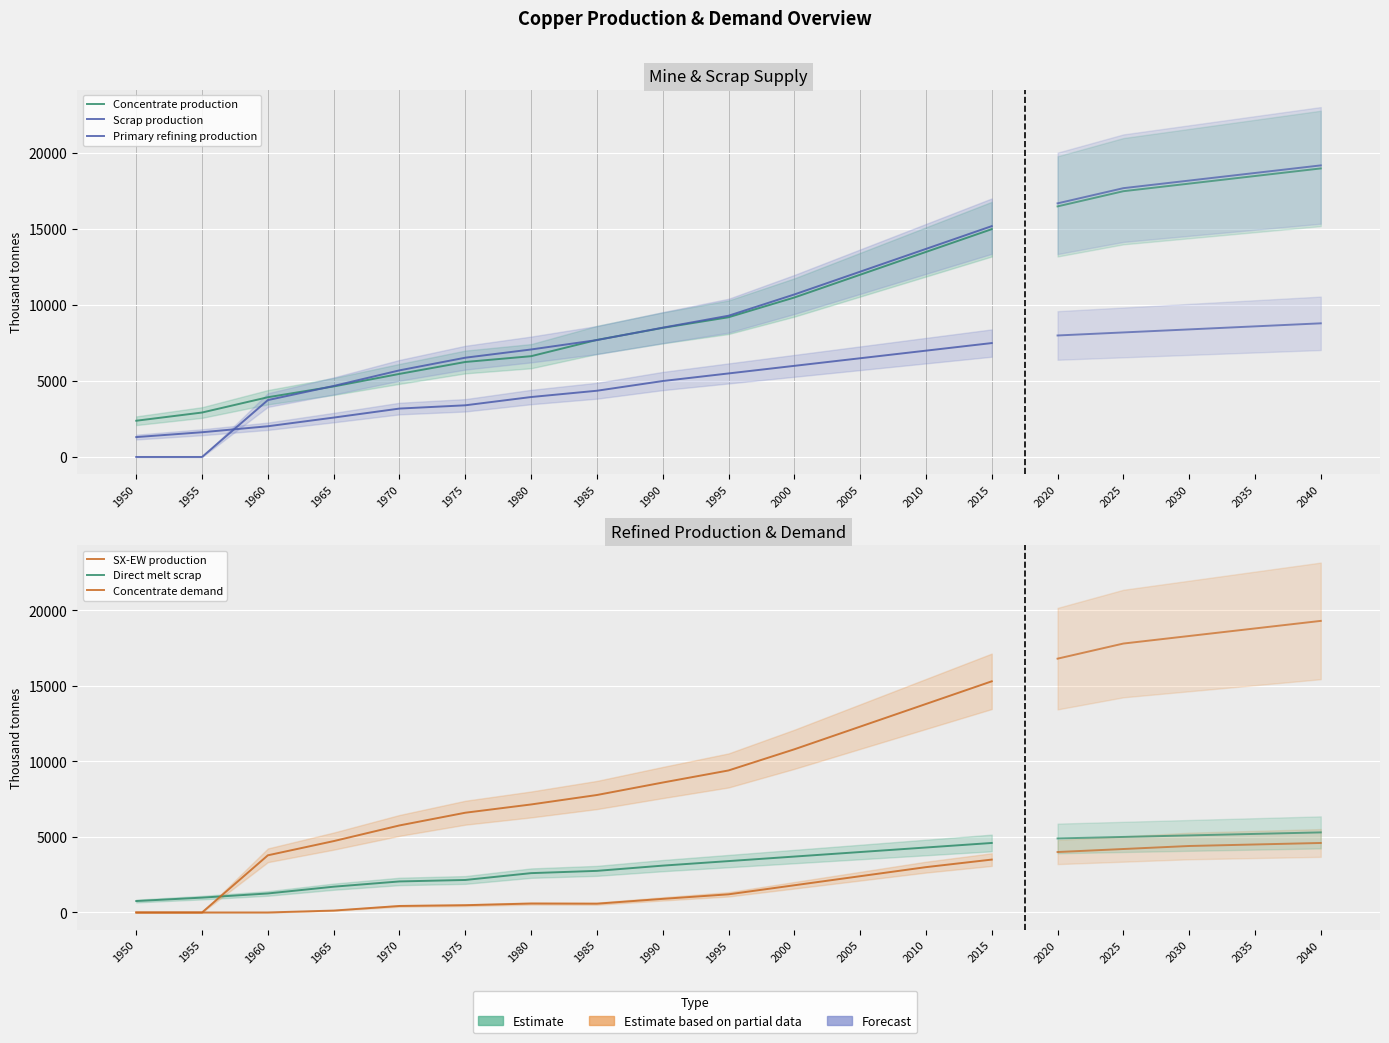

True or false: Scrap production has a value of 843.1 at 1980.

False